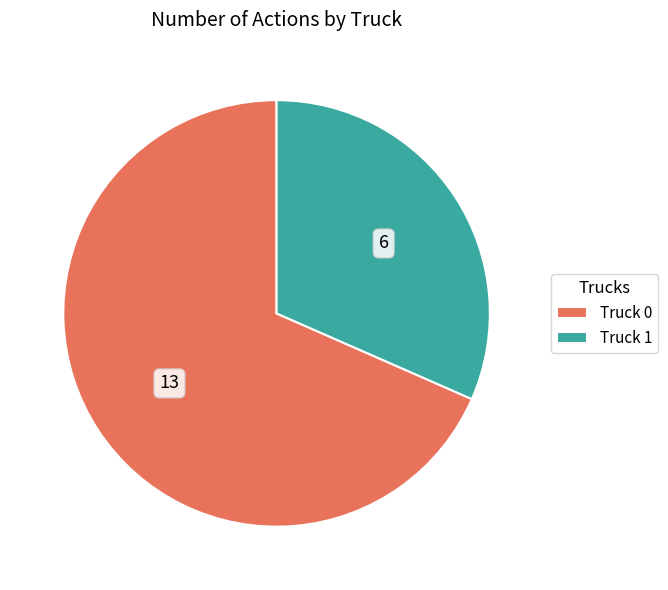

How many slices are in this pie chart?

2